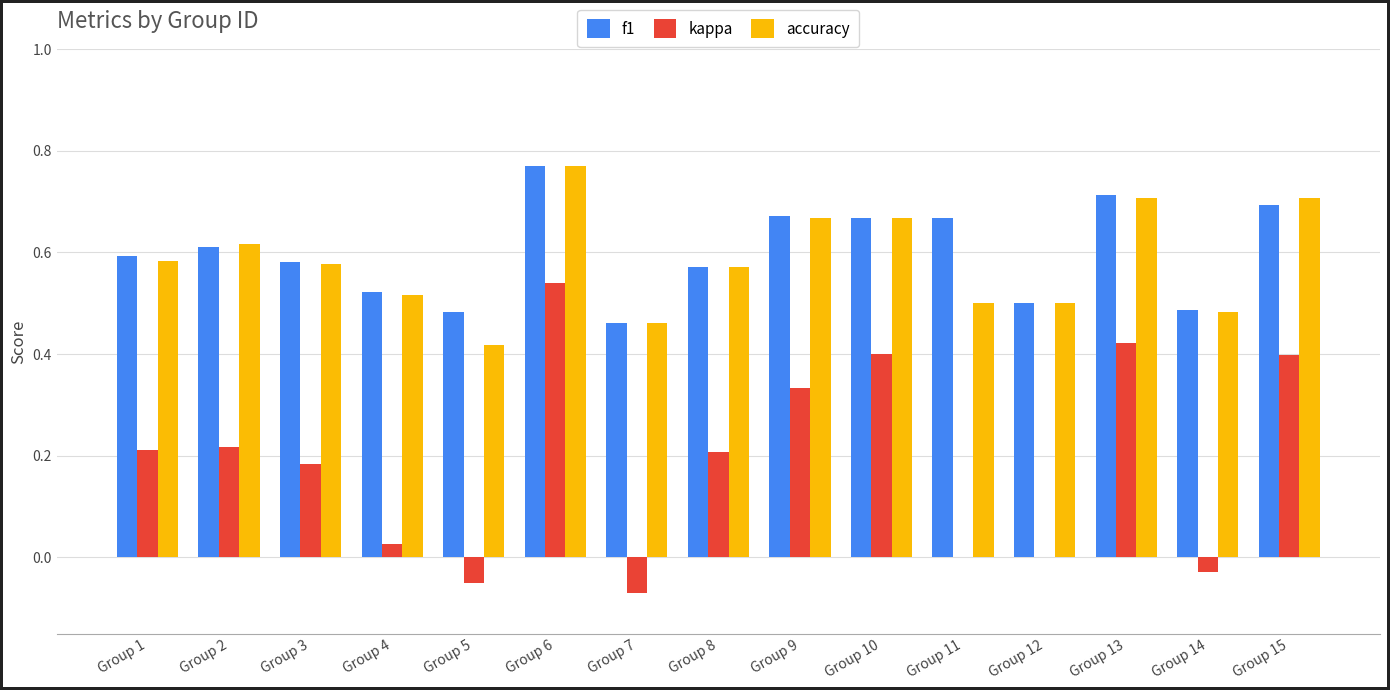

The f1 series shows 0.5 at Group 7. True or false?

True